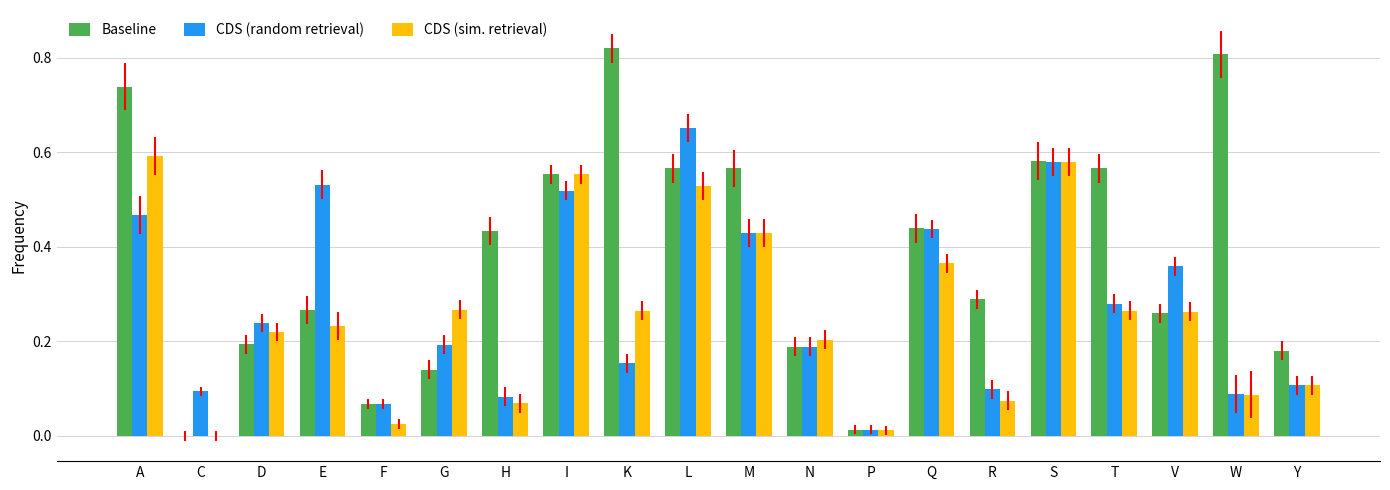

Between F and W, which series saw the biggest shift?

Baseline